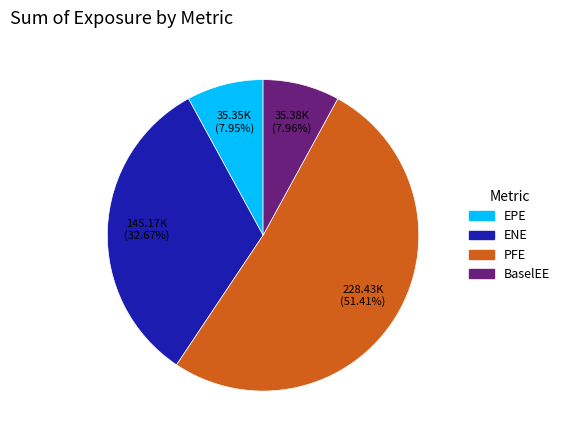

Approximately how many times larger is the value at EPE compared to PFE?

0.2